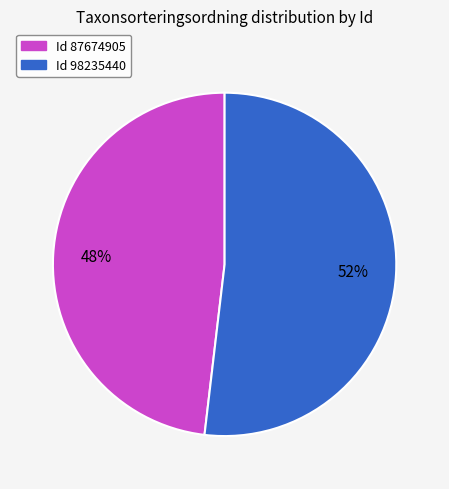

To the nearest percent, what is the difference between the largest and smallest slice percentages?

4%